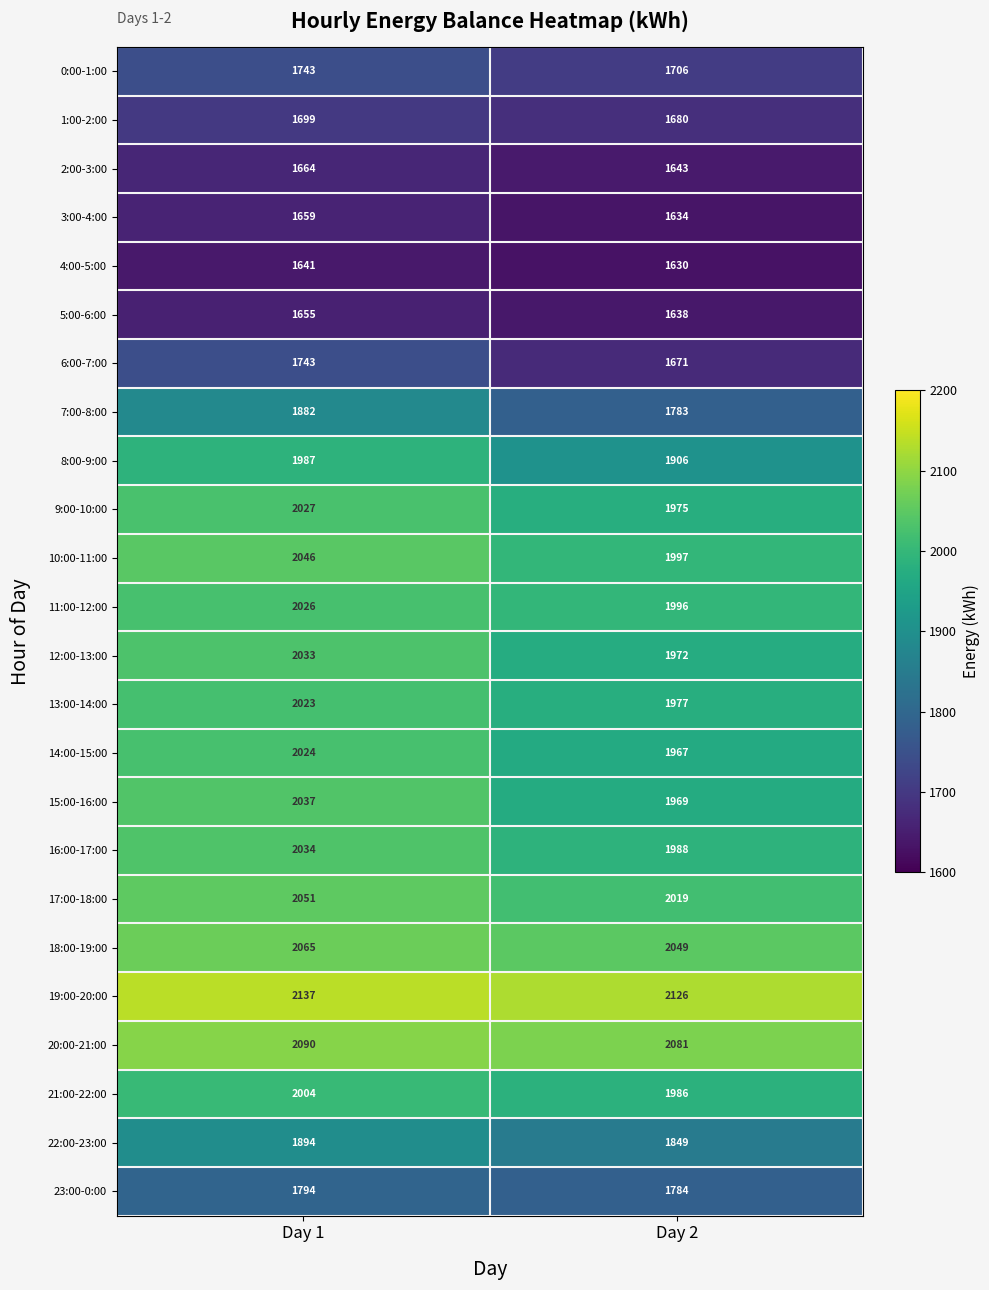

List the labels in order of 7:00-8:00 value, smallest first.

Day 2, Day 1